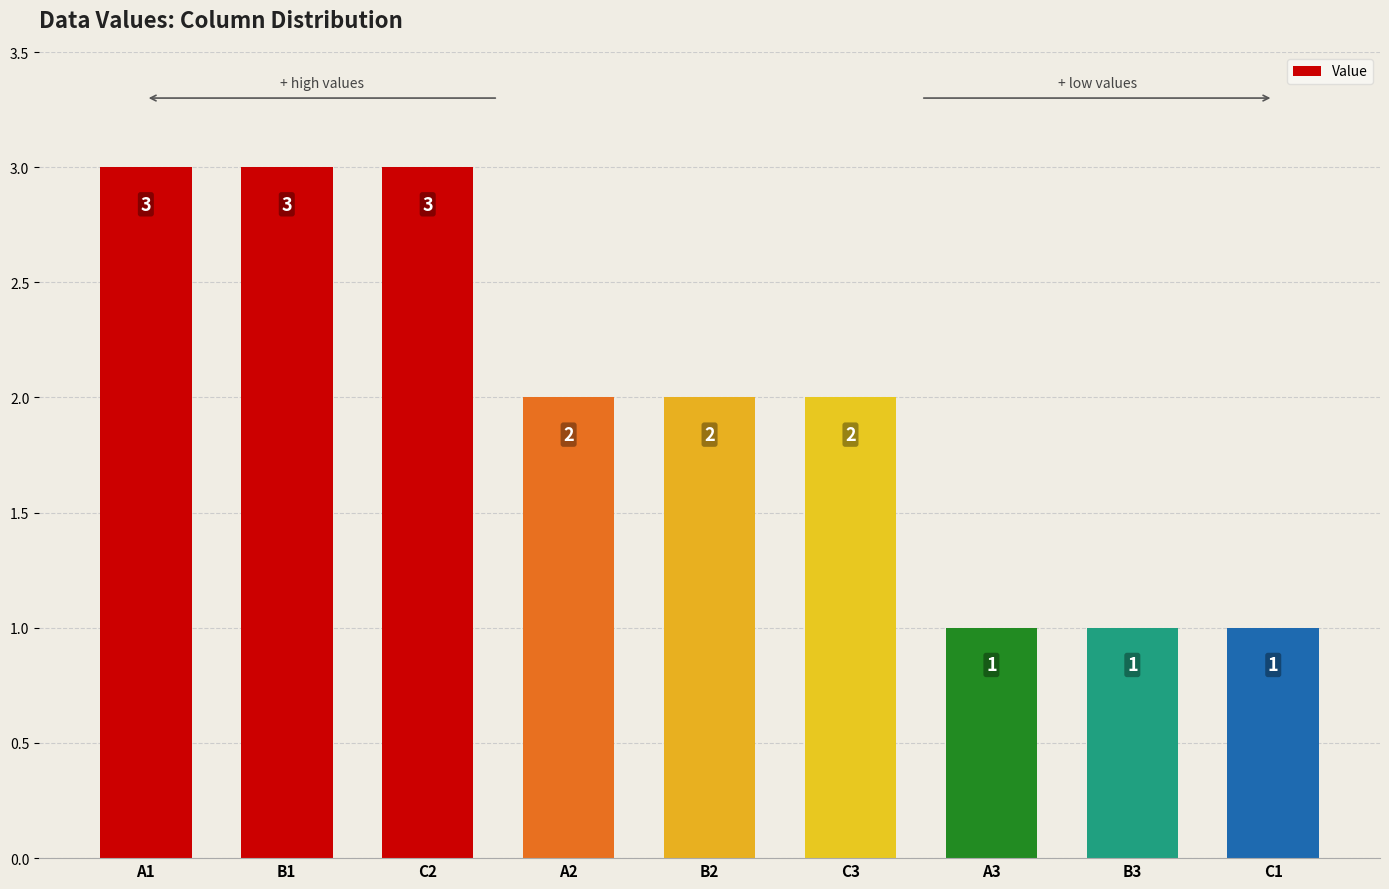

Reading left to right, what are all the values shown in this chart?

A1=3	B1=3	C2=3	A2=2	B2=2	C3=2	A3=1	B3=1	C1=1